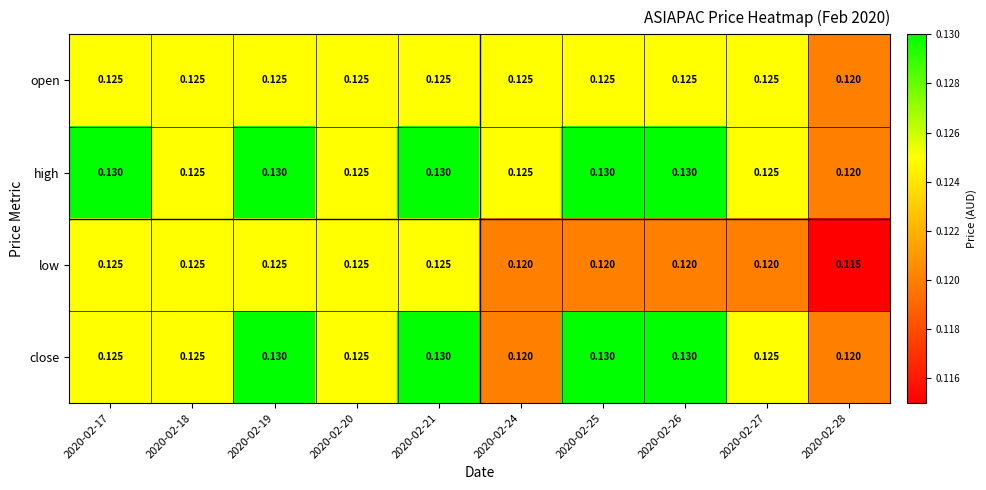

Which series has the largest total across all categories?

high